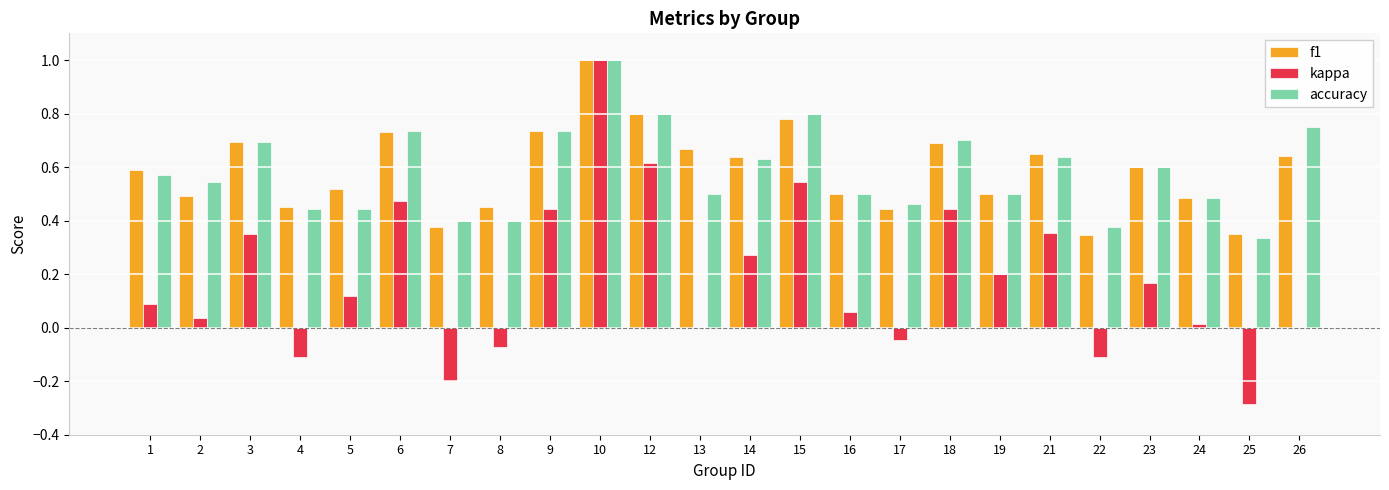

How many groups of bars are there?

24